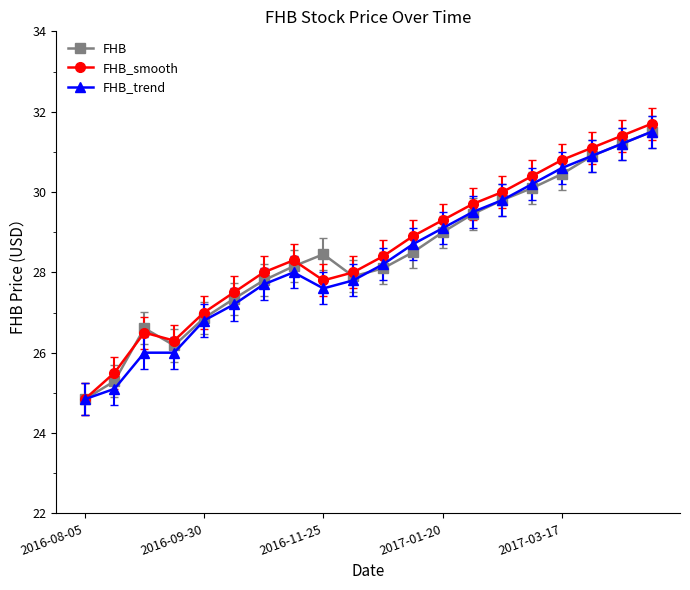

Which series has the largest total across all categories?

FHB_smooth